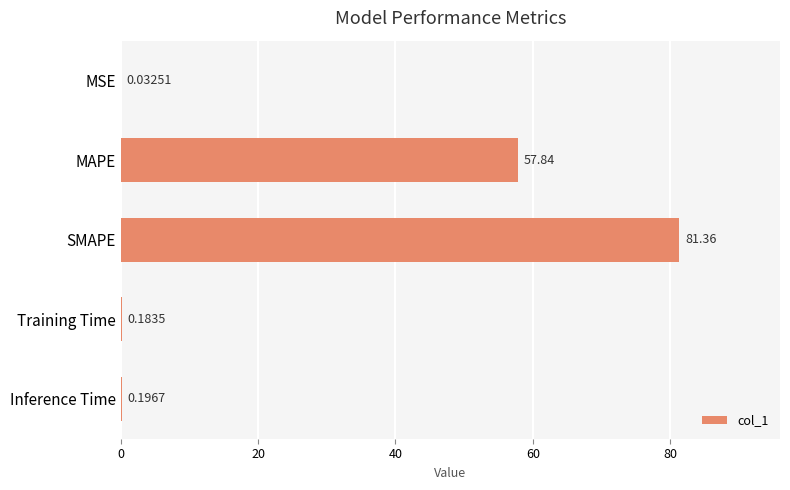

What is the sum of all values?

139.6